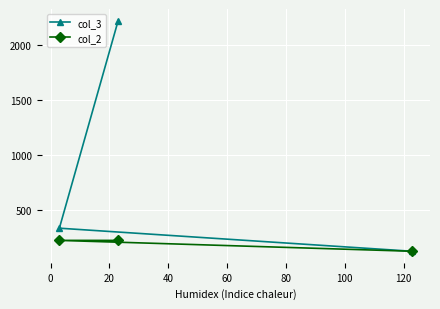

List the series in order of their overall mean, highest first.

col_3, col_2